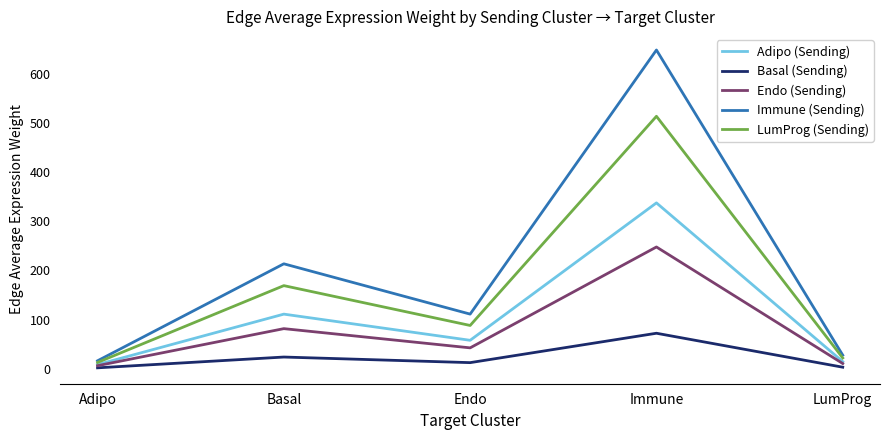

Does the chart display data point markers on the line(s)?

No